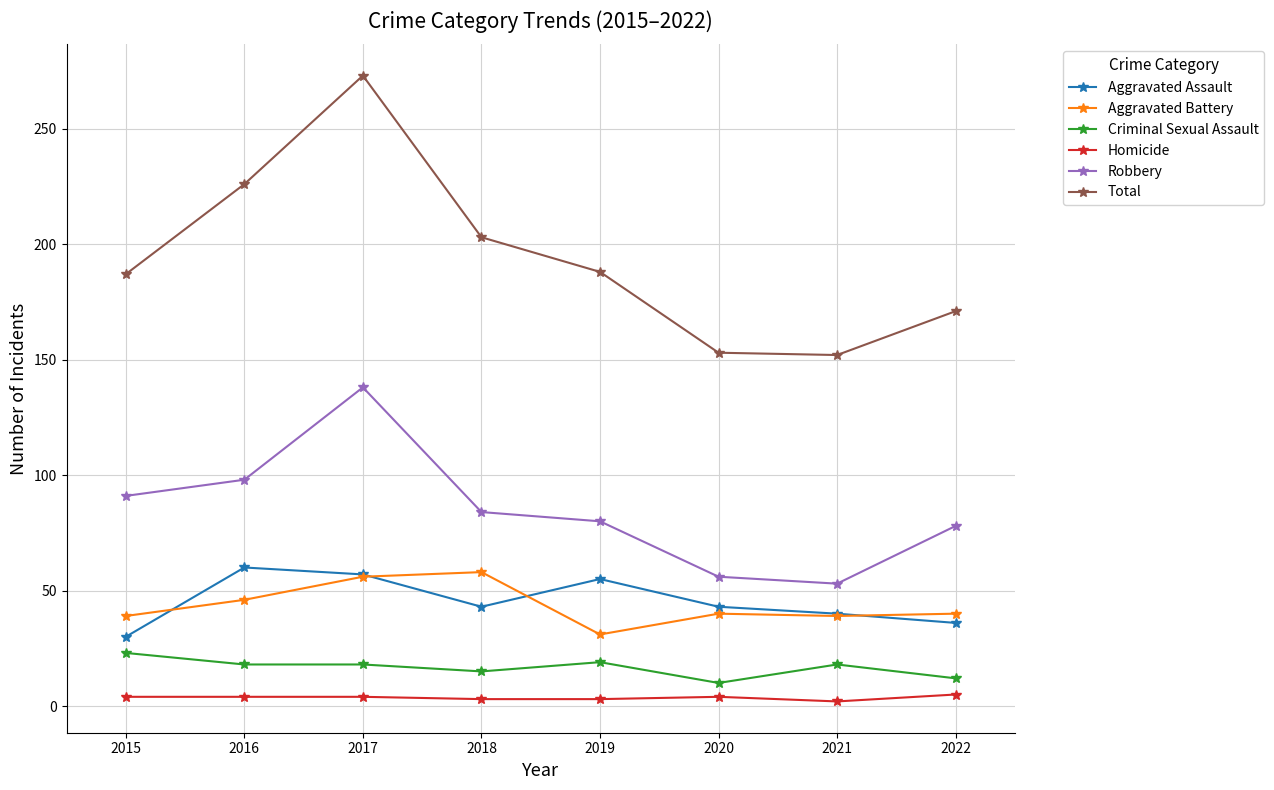

Does the chart display data point markers on the line(s)?

Yes